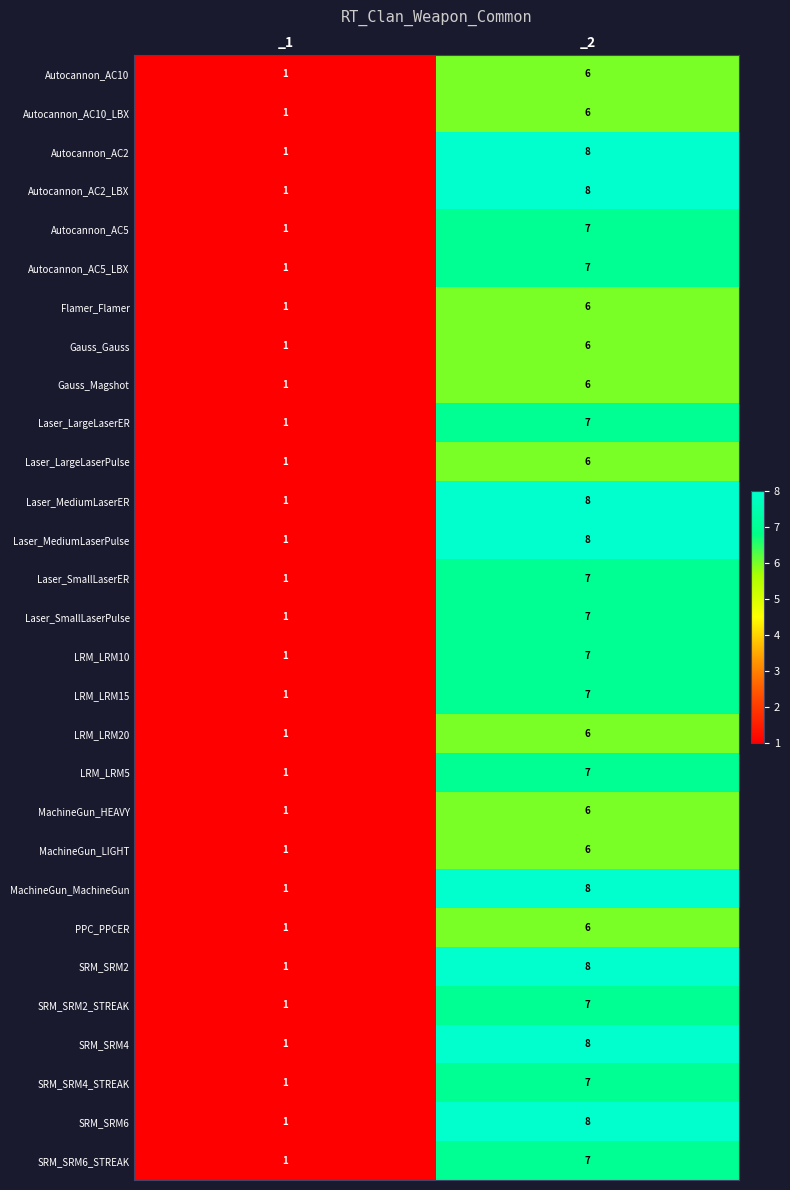

At which label is SRM_SRM4 closest to 4?

_1